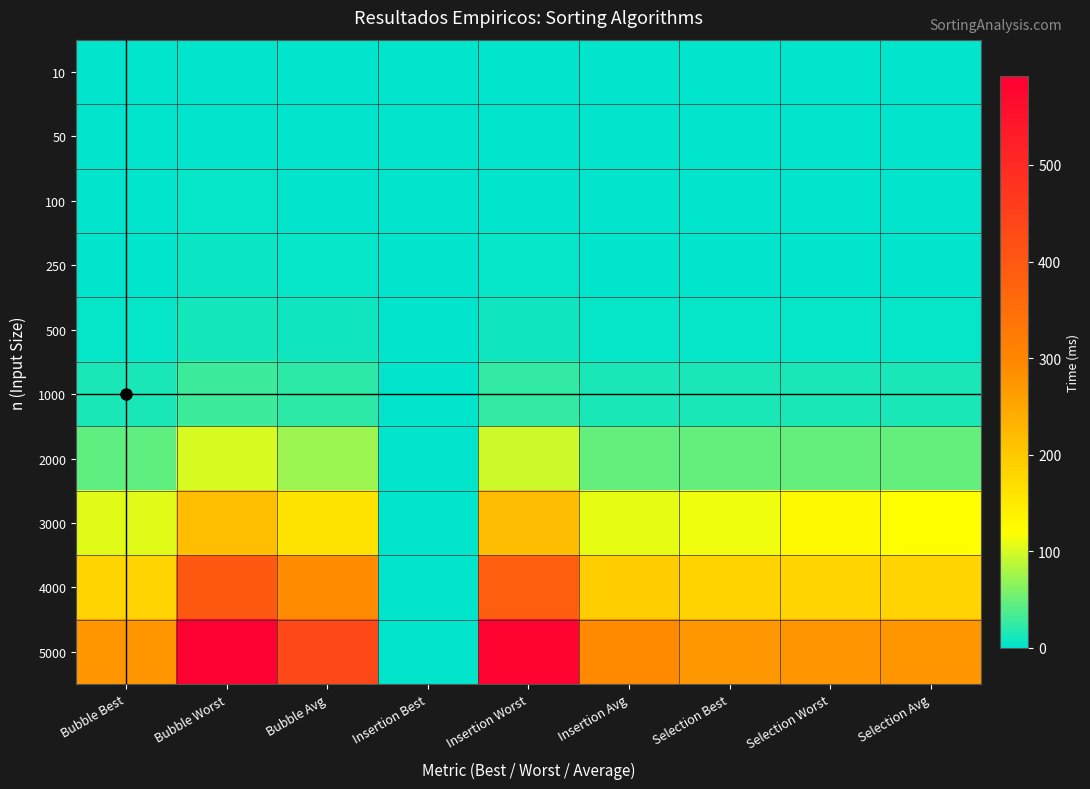

Which series has the largest total across all categories?

5000